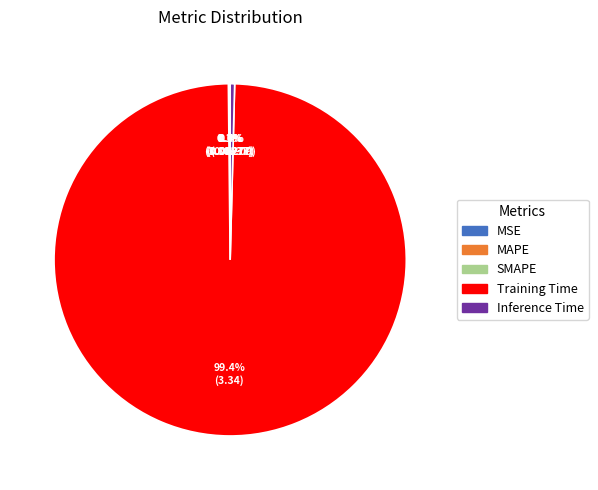

What portion of the pie excludes Training Time?

0.6%